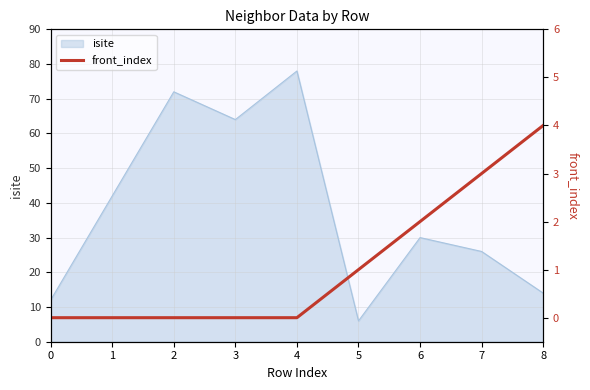

The isite series shows 26 at 7. True or false?

True